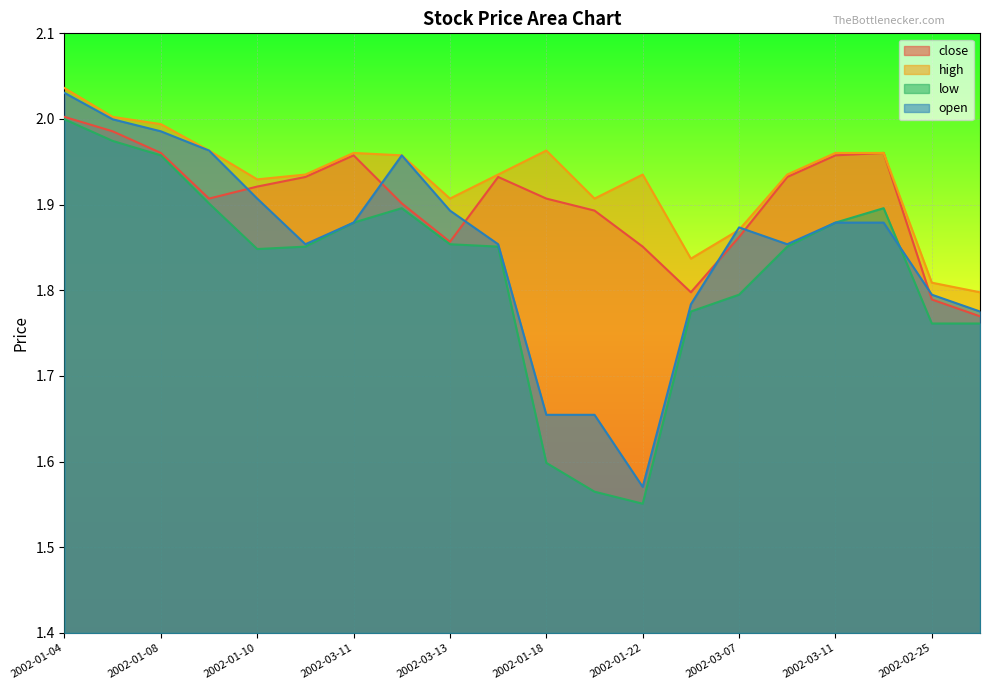

At which category does the chart reach its peak across all series?

2002-01-04